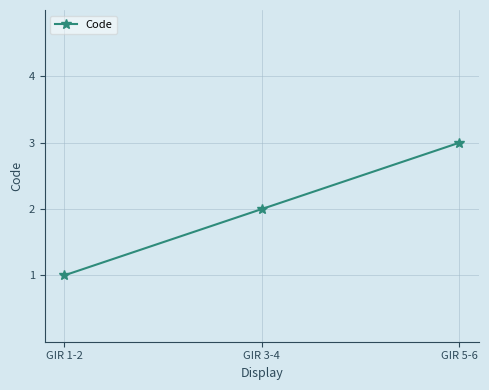

Which has a higher value, GIR 1-2 or GIR 5-6?

GIR 5-6